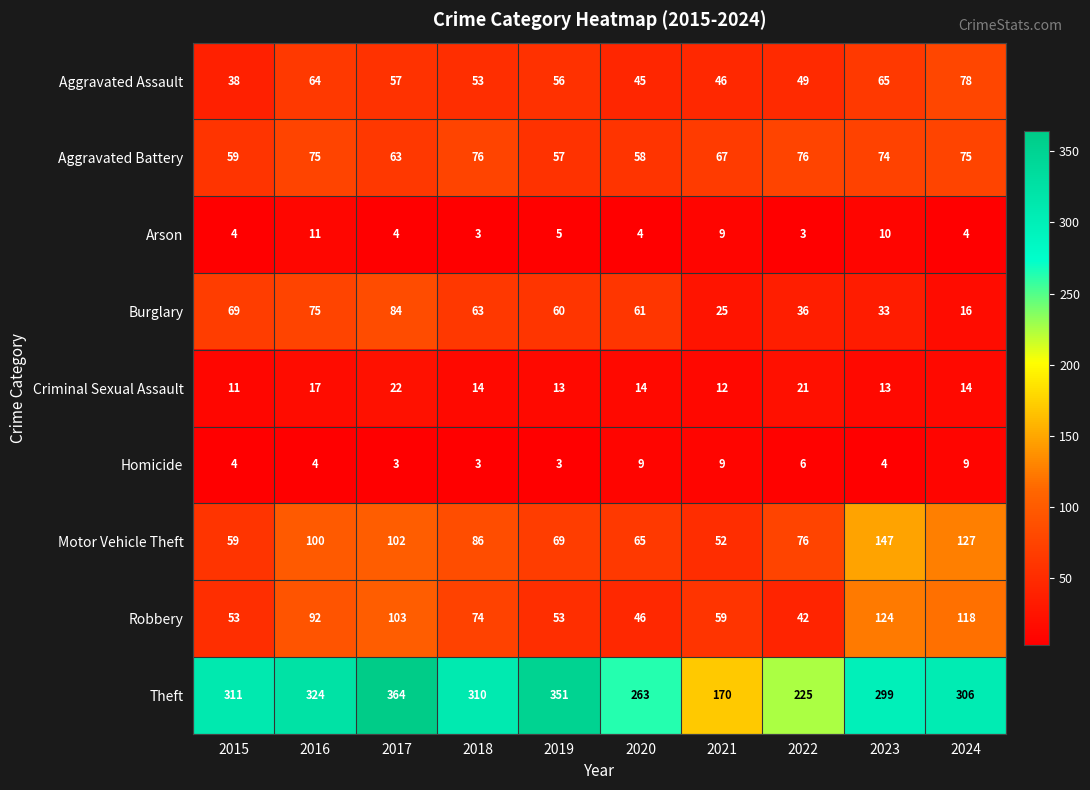

The Theft series shows 145 at 2015. True or false?

False